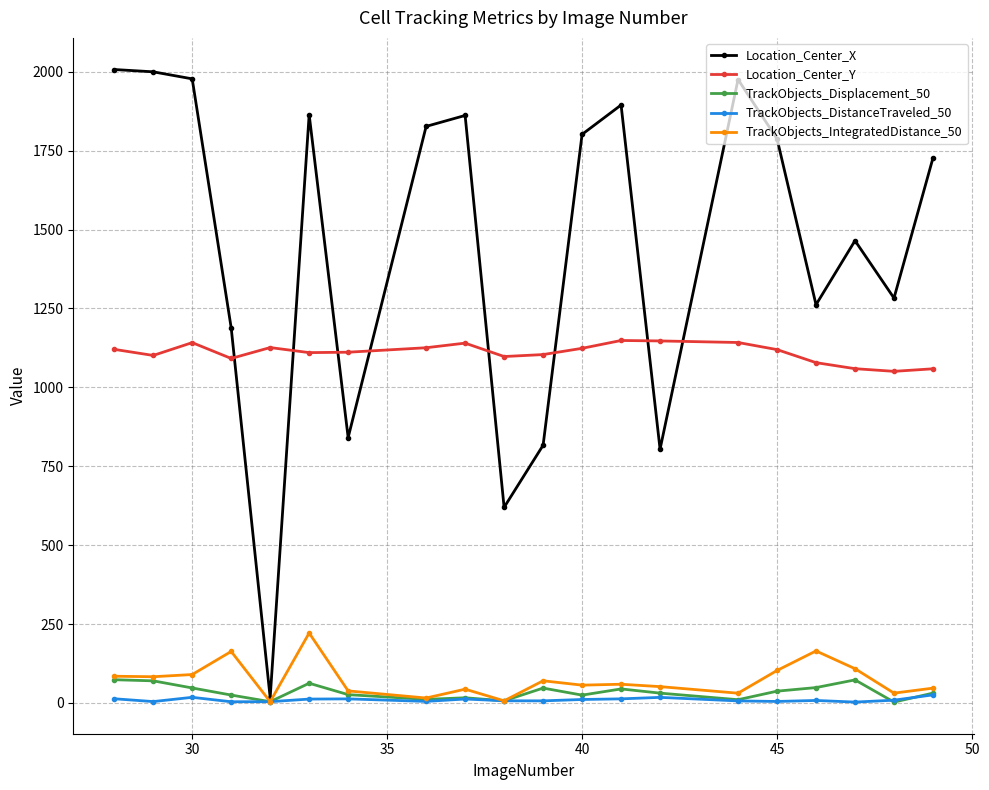

True or false: TrackObjects_DistanceTraveled_50 and Location_Center_Y intersect in this chart.

False